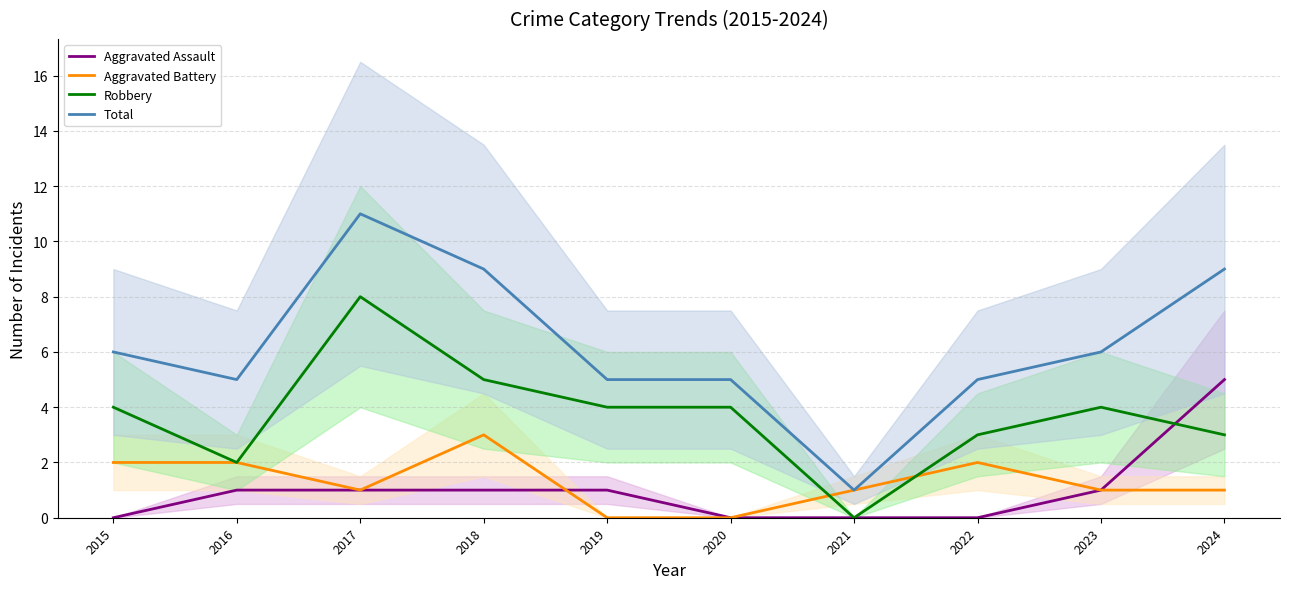

In Aggravated Battery, how many points are lower than both neighbors (excluding endpoints)?

1